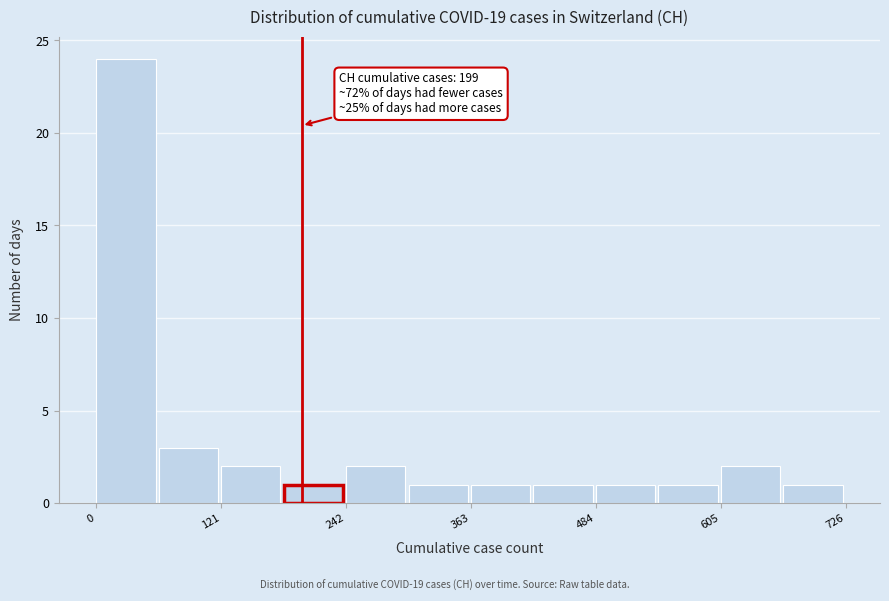

Read against the x-axis, roughly where is the centre of the tallest bar?

20